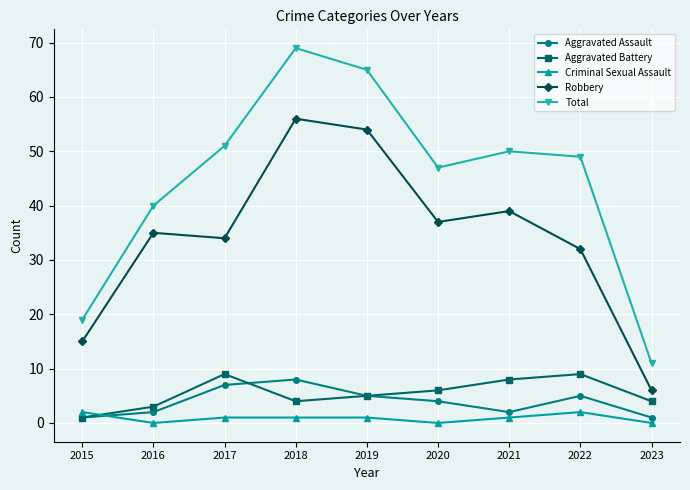

Count the number of data series in this chart.

5